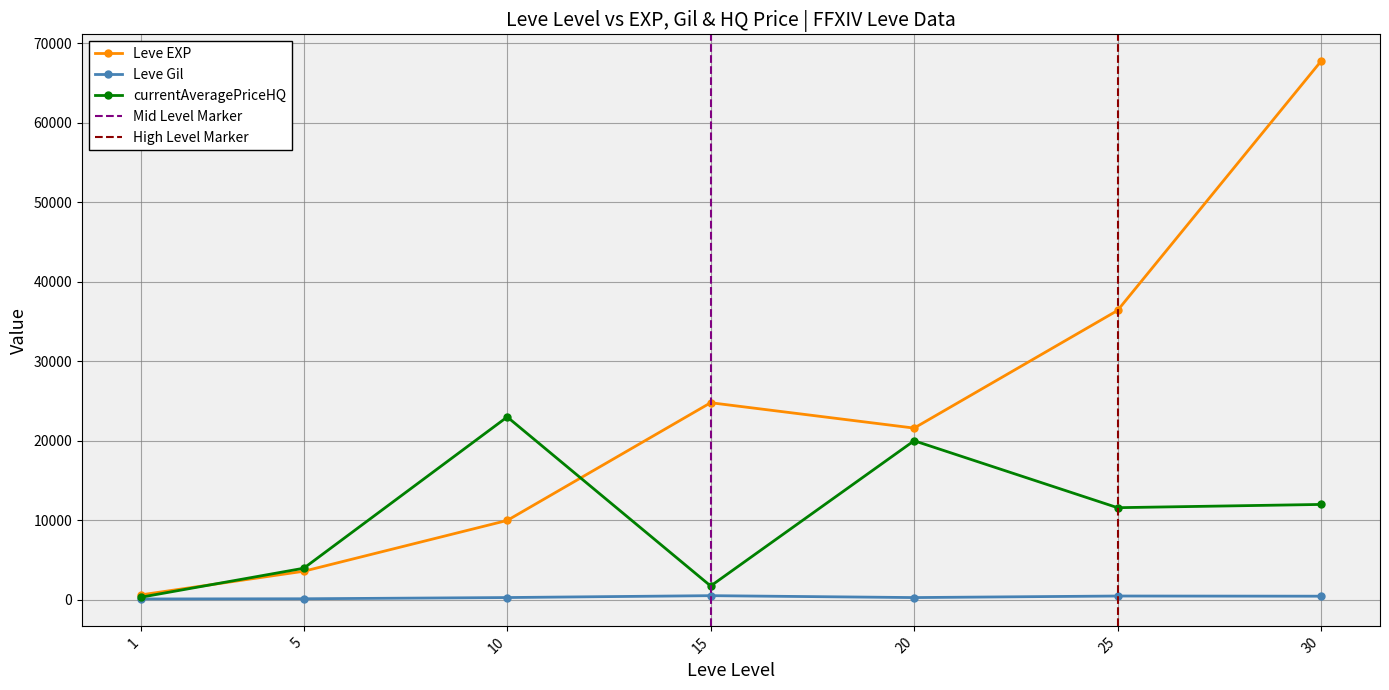

Does the chart display data point markers on the line(s)?

Yes